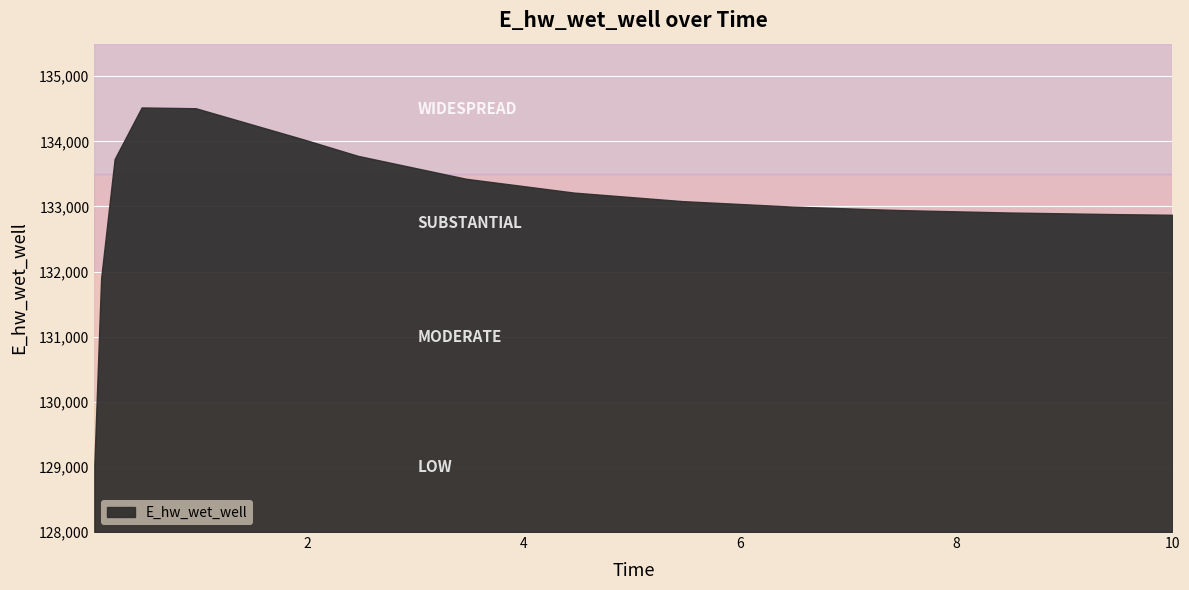

Reading left to right, what are all the values shown in this chart?

0.03125=129030.2	0.09375=131894.3	0.21875=133727.8	0.46875=134520.2	0.96875=134508.5	1.96875=134028.5	2.46875=133777.0	3.46875=133425.3	4.46875=133212.6	5.46875=133082.0	6.46875=132999.1	7.46875=132944.7	8.46875=132907.8	9.46875=132882.3	10.0=132872.4